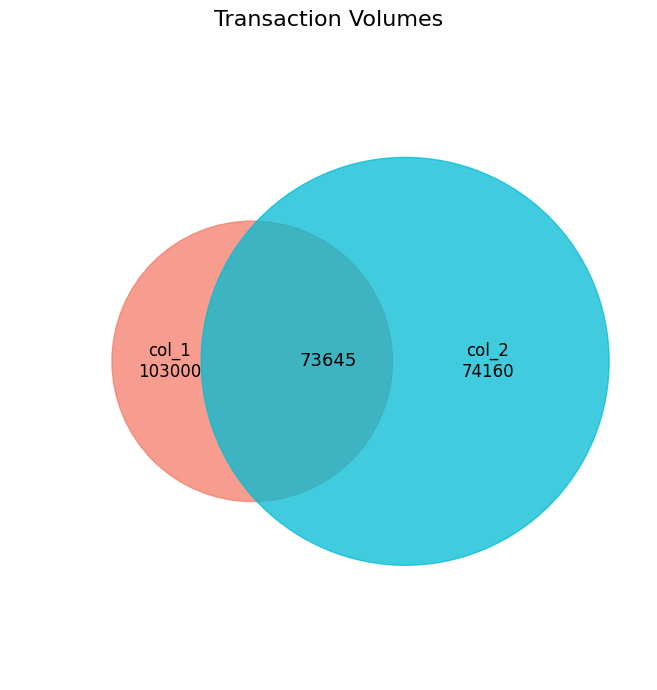

Which series has the largest range (max minus min)?

col_2